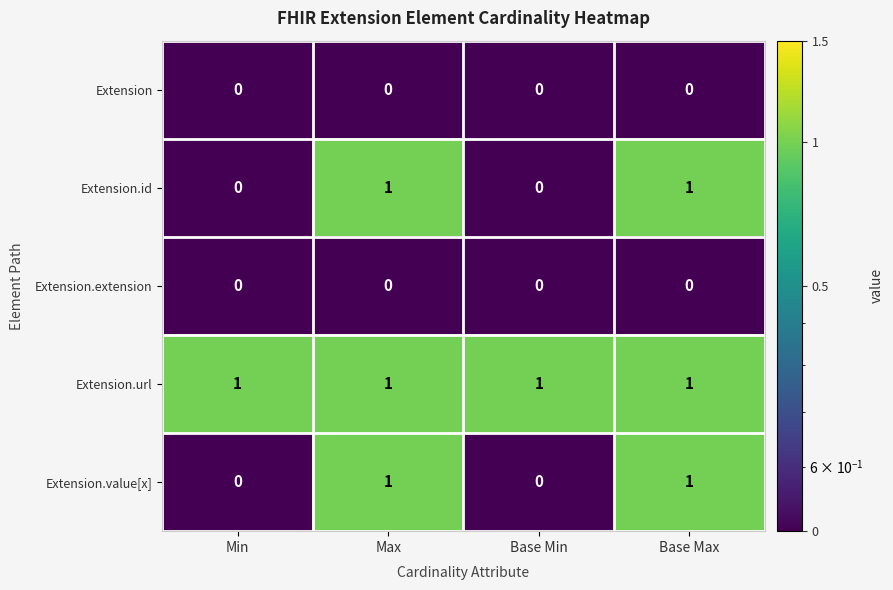

What is the sum of all Extension.url values?

4